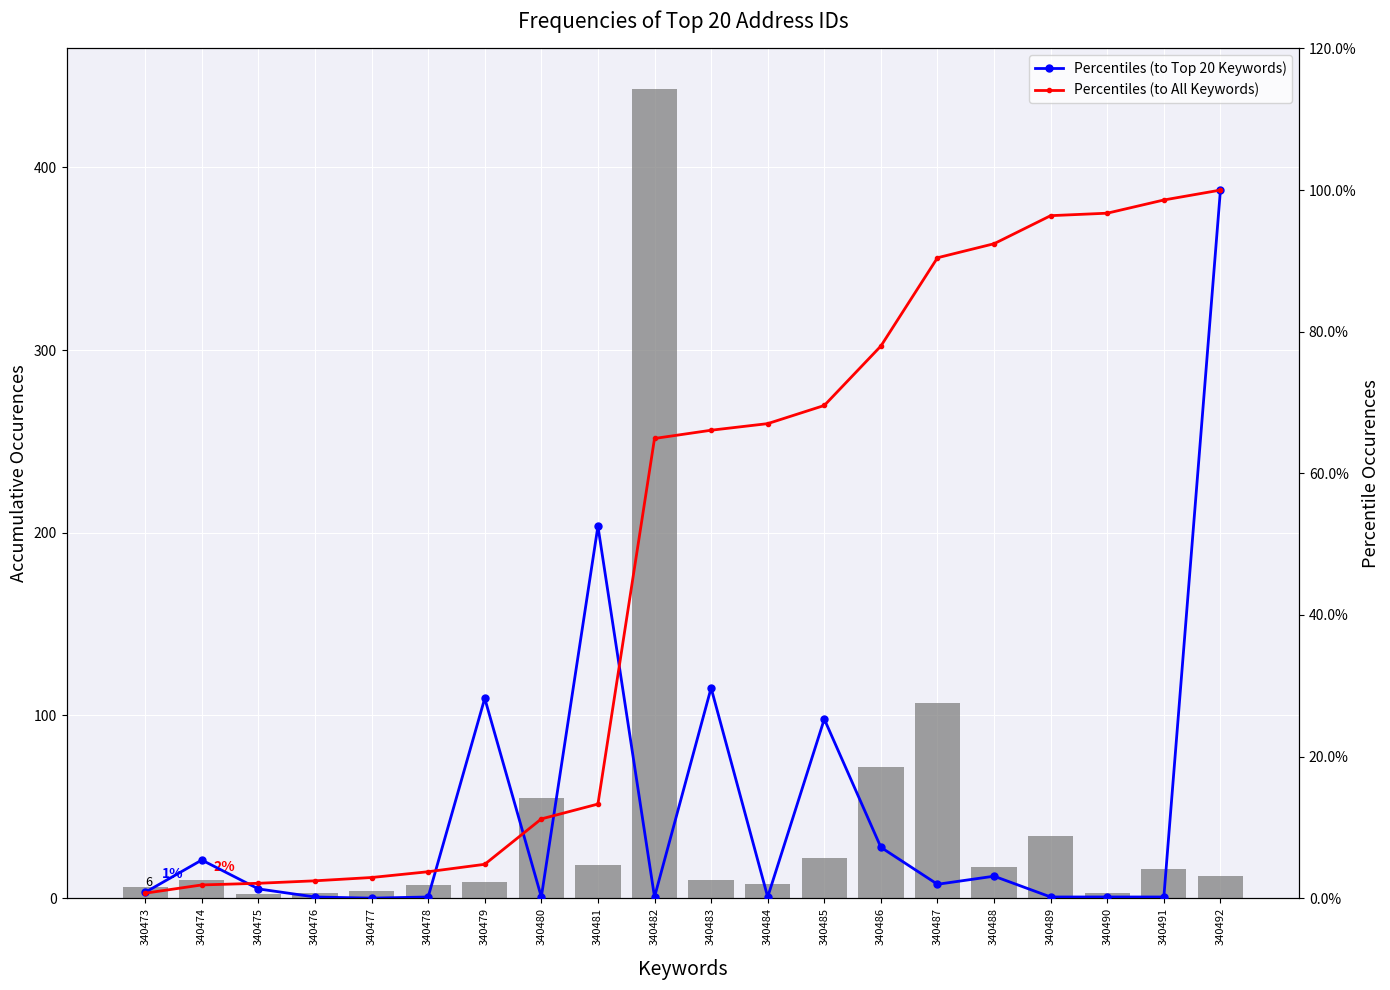

The Percentiles (to All Keywords) series shows 0.0 at 340477. True or false?

False